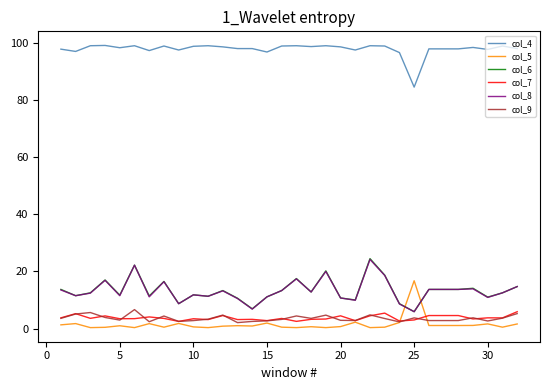

What is the minimum value for col_4?

84.6